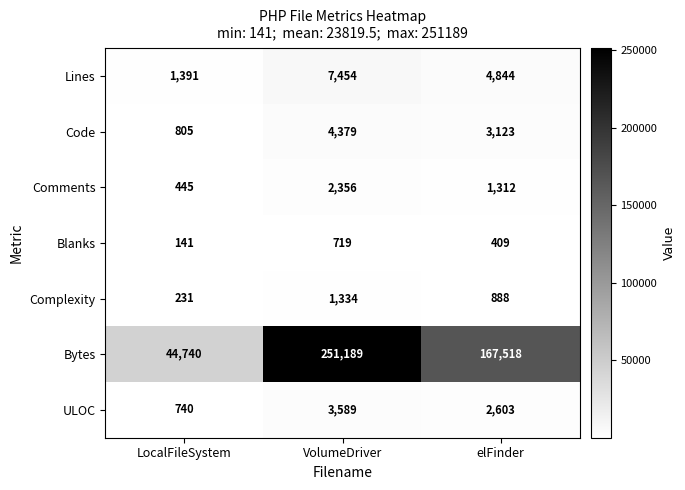

How many data points in Lines are less than 4844?

1